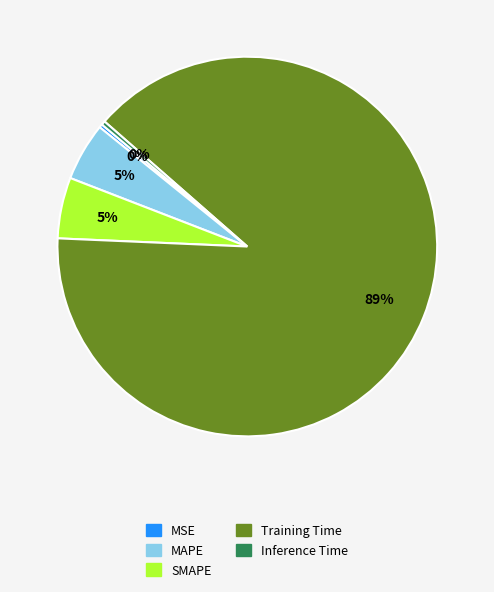

To the nearest percent, what is the average slice percentage?

20%